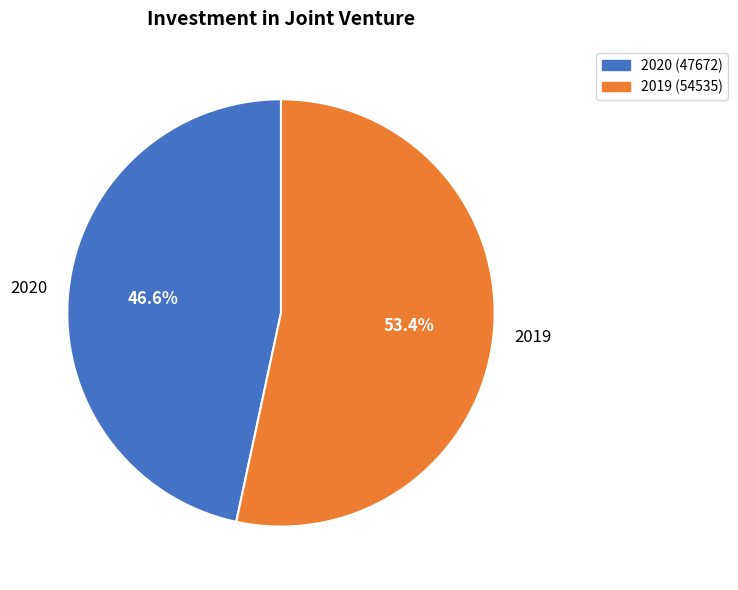

Do 2019 and 2020 together represent more than half of the pie?

Yes